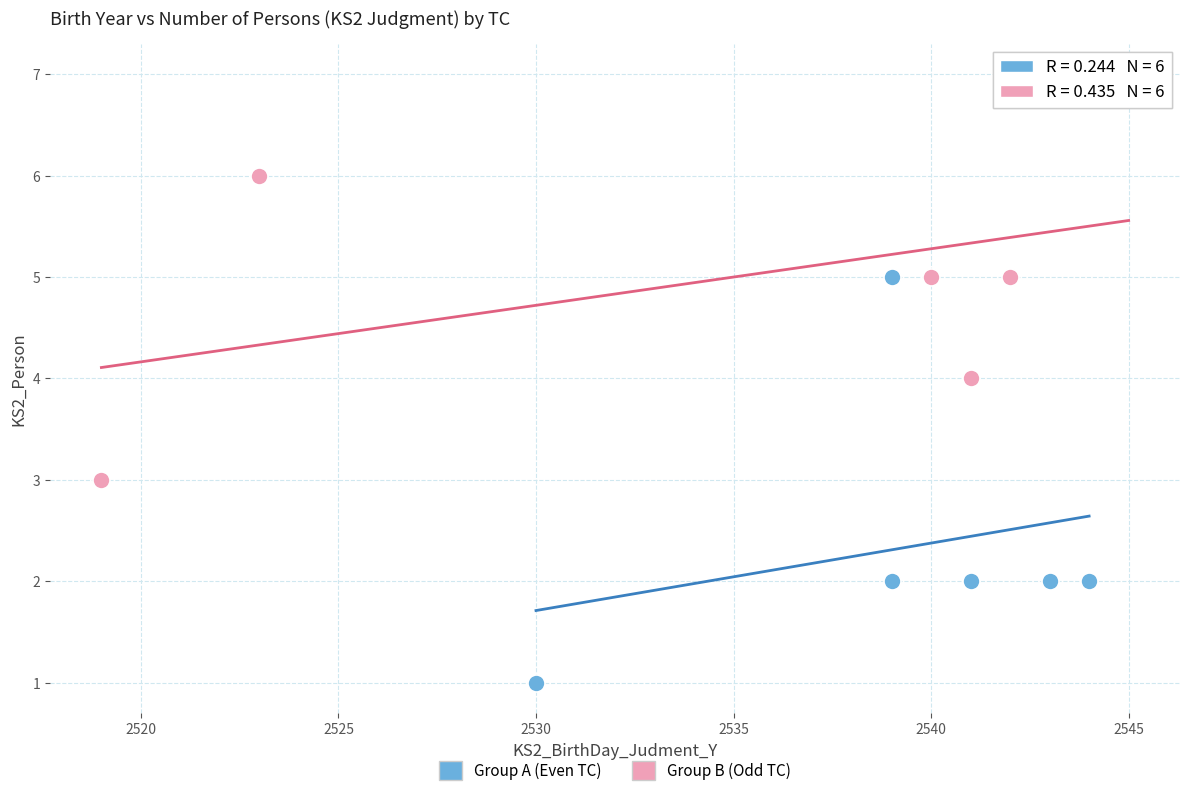

Which series contains the lowest Y value?

Group A (Even TC)